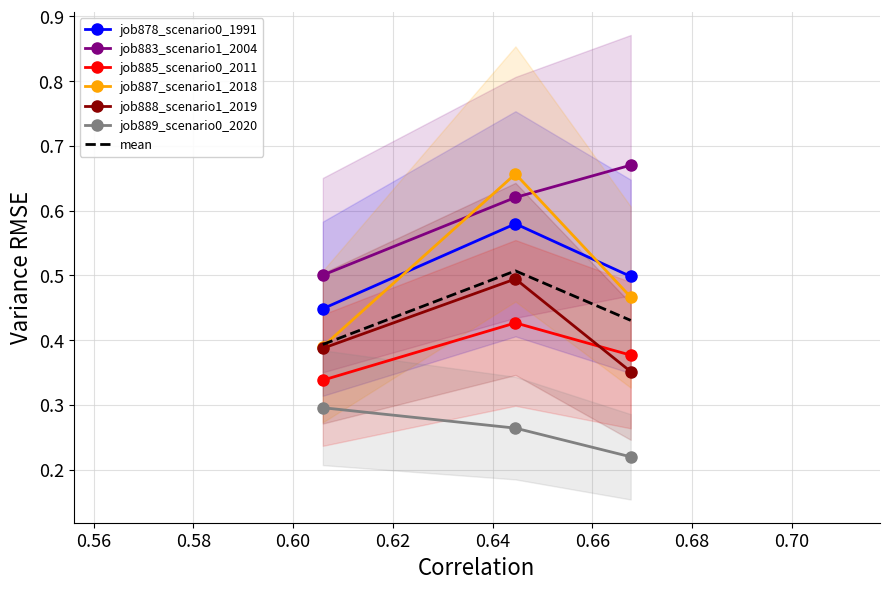

Does the chart have visible grid lines?

Yes